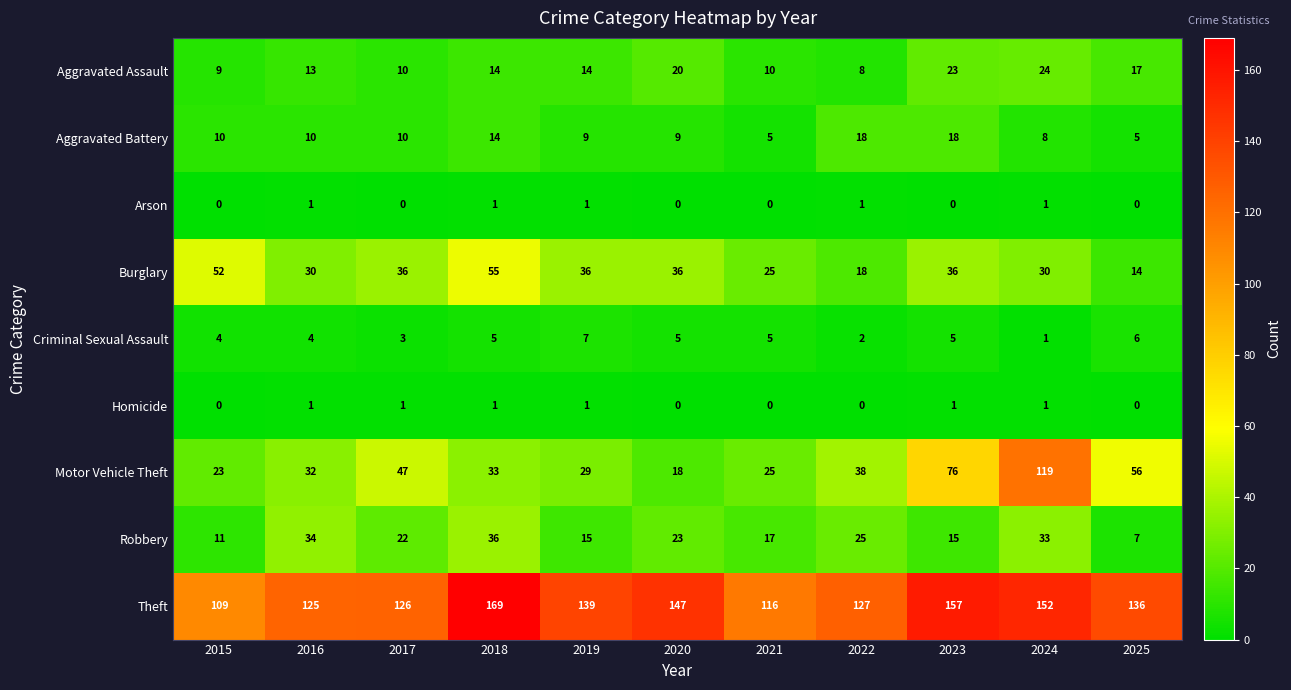

At which category is the sum across all series the highest?

2024